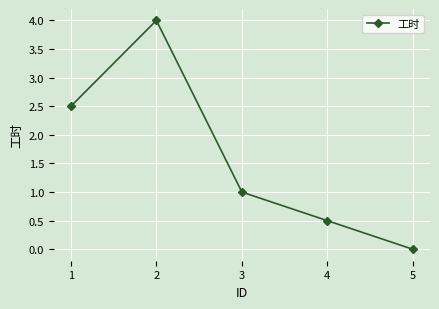

What is the sum of all values?

8.0